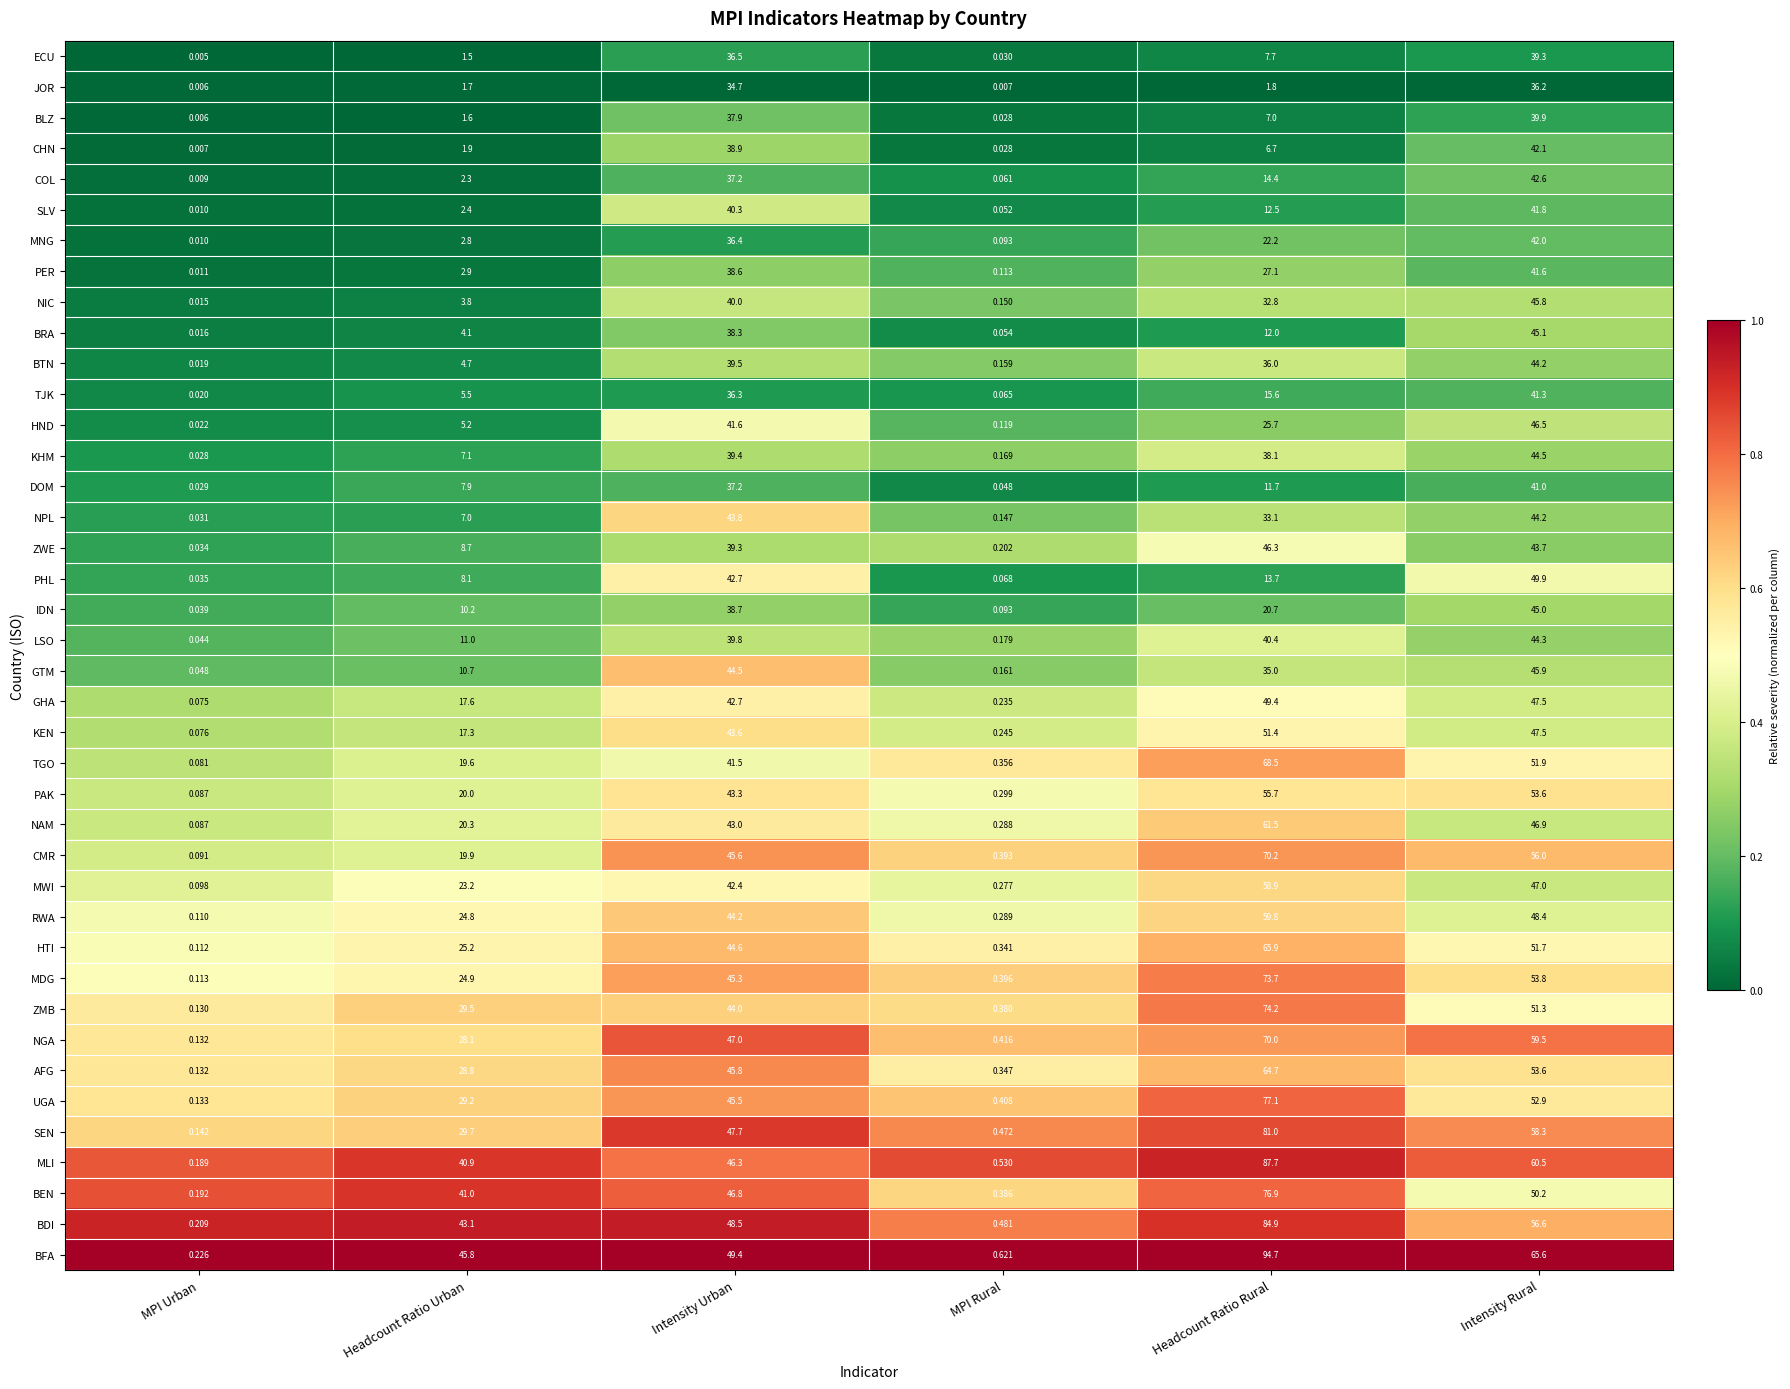

List the labels in order of BFA value, smallest first.

MPI Urban, MPI Rural, Headcount Ratio Urban, Intensity Urban, Intensity Rural, Headcount Ratio Rural